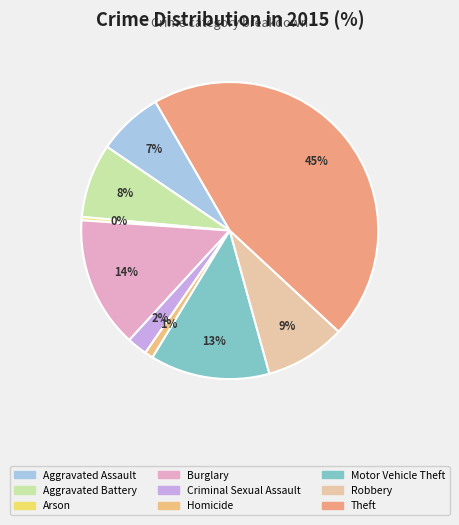

To the nearest percent, what percentage of the pie is Theft?

45%